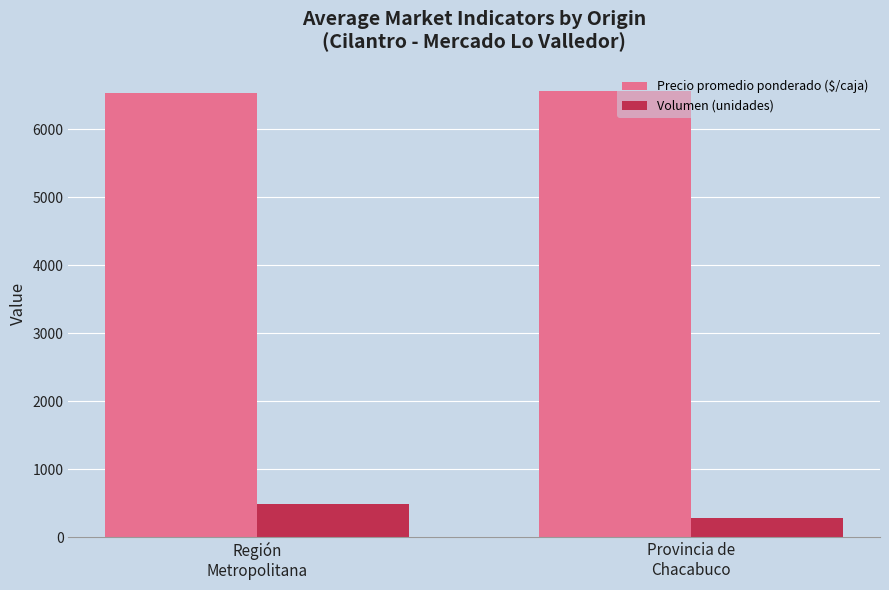

At how many categories does at least one series exceed 2284?

2